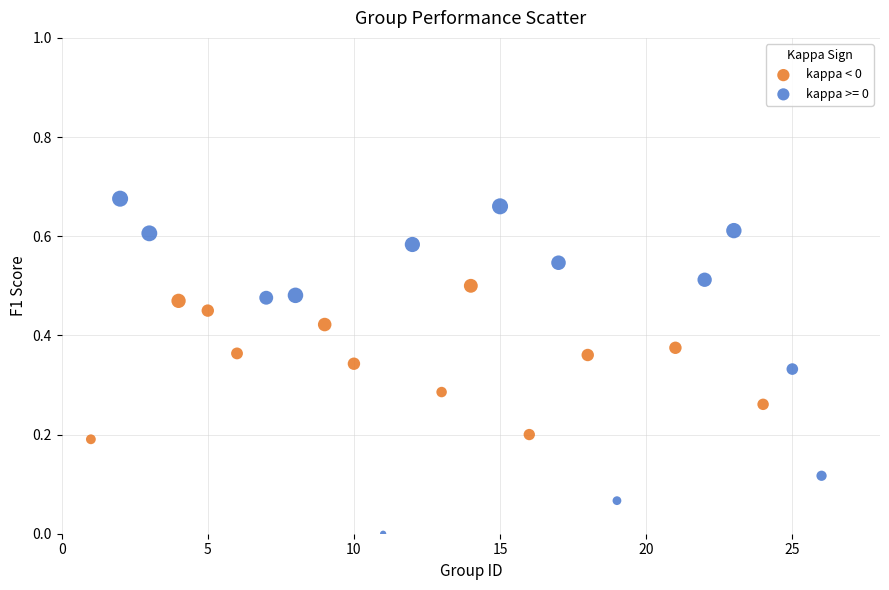

Which series contains the highest Y value?

kappa >= 0